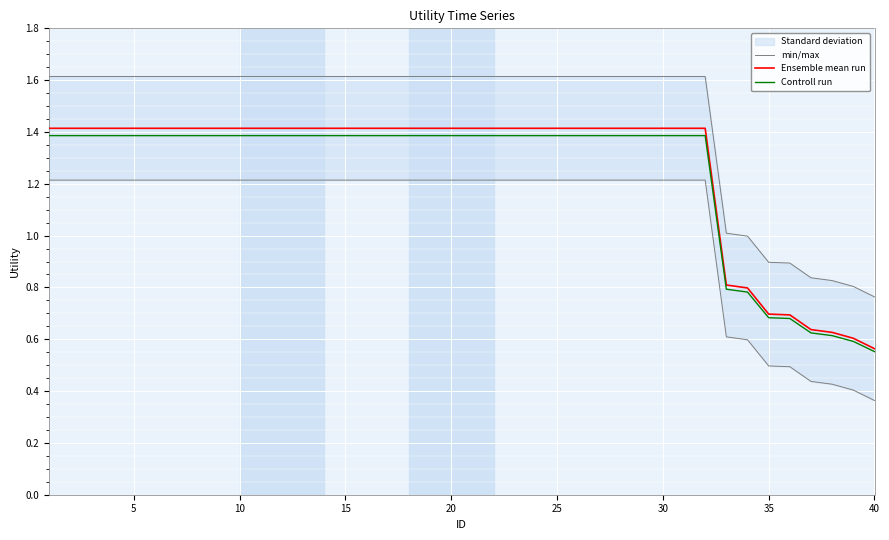

Reading left to right, extract all data points from this chart.

min/max: 1.6	1.6	1.6	1.6	1.6	1.6	1.6	1.6	1.6	1.6	1.6	1.6	1.6	1.6	1.6	1.6	1.6	1.6	1.6	1.6	1.6	1.6	1.6	1.6	1.6	1.6	1.6	1.6	1.6	1.6	1.6	1.6	1.0	1.0	0.9	0.9	0.8	0.8	0.8	0.8
Ensemble mean run: 1.4	1.4	1.4	1.4	1.4	1.4	1.4	1.4	1.4	1.4	1.4	1.4	1.4	1.4	1.4	1.4	1.4	1.4	1.4	1.4	1.4	1.4	1.4	1.4	1.4	1.4	1.4	1.4	1.4	1.4	1.4	1.4	0.8	0.8	0.7	0.7	0.6	0.6	0.6	0.6
Controll run: 1.4	1.4	1.4	1.4	1.4	1.4	1.4	1.4	1.4	1.4	1.4	1.4	1.4	1.4	1.4	1.4	1.4	1.4	1.4	1.4	1.4	1.4	1.4	1.4	1.4	1.4	1.4	1.4	1.4	1.4	1.4	1.4	0.8	0.8	0.7	0.7	0.6	0.6	0.6	0.6